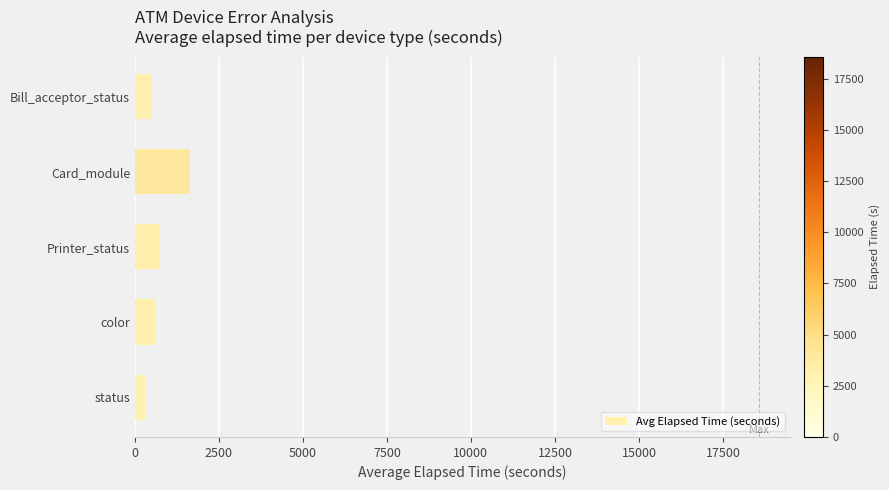

What is the value of the 3rd bar from the top?

706.0